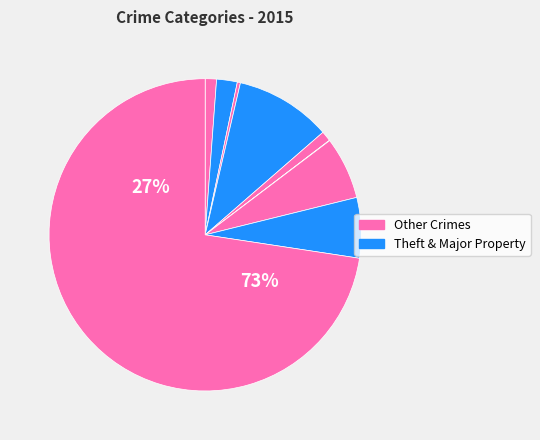

Is there any slice that represents more than half of the pie?

Yes